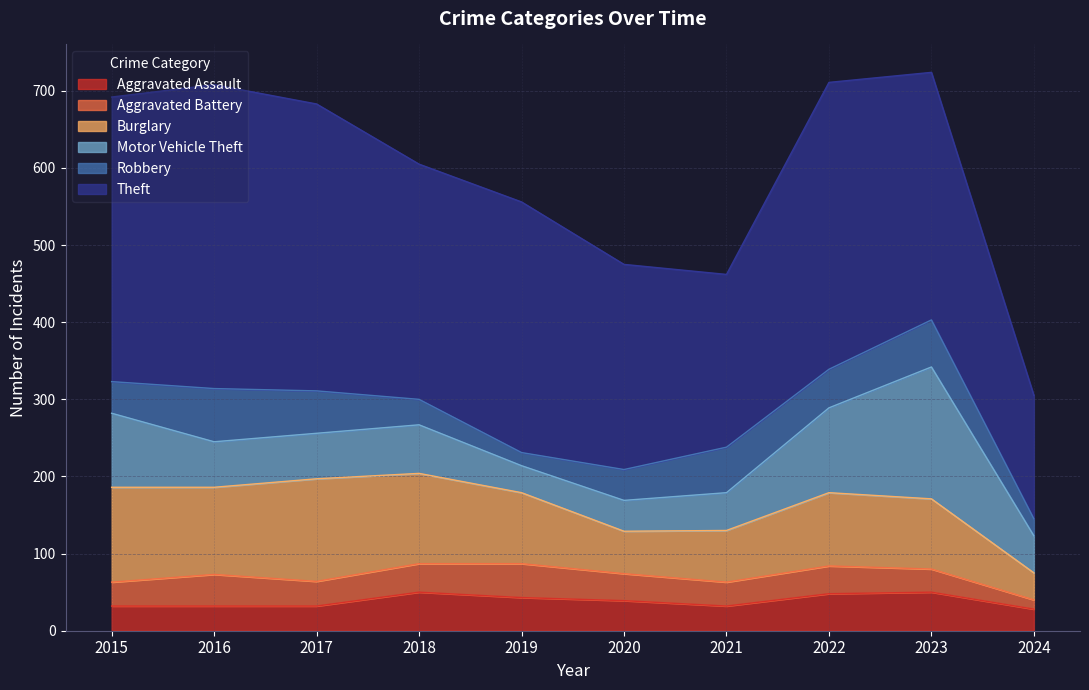

How many values in the Aggravated Assault series exceed 39?

4